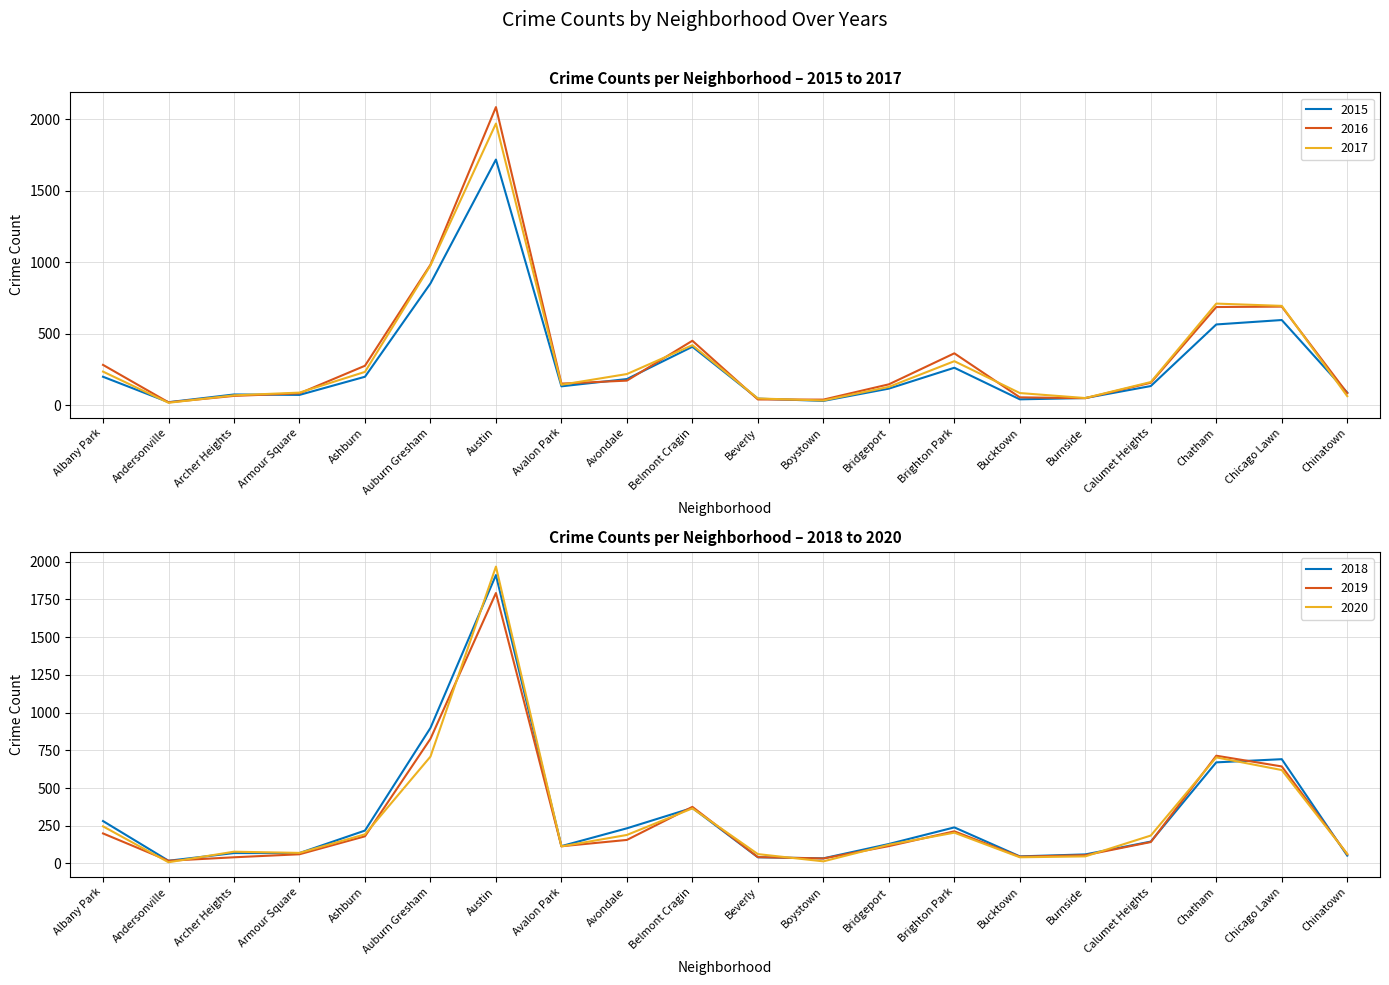

Is it true that 2020 equals 96 at Armour Square?

False